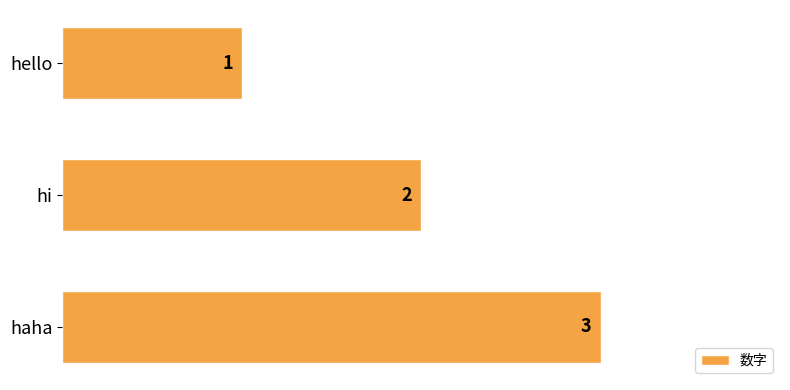

Count the values in the range 1 to 3.

3